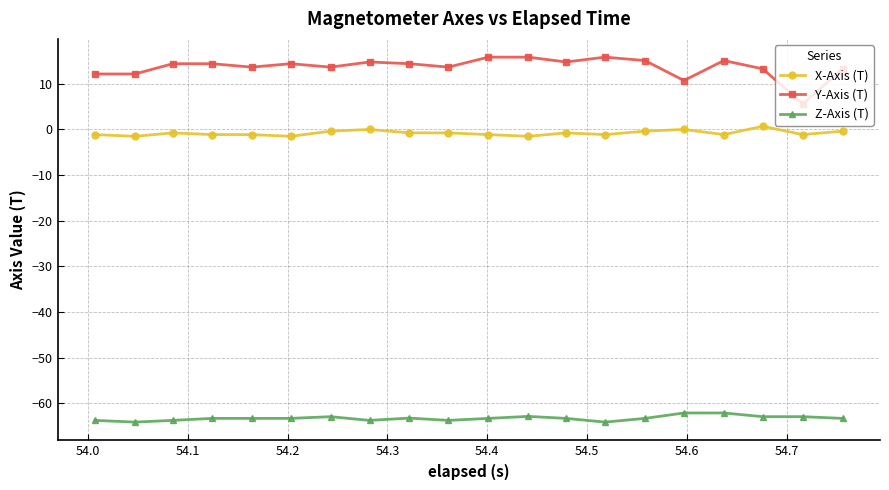

Which series has the widest spread of values?

Y-Axis (T)